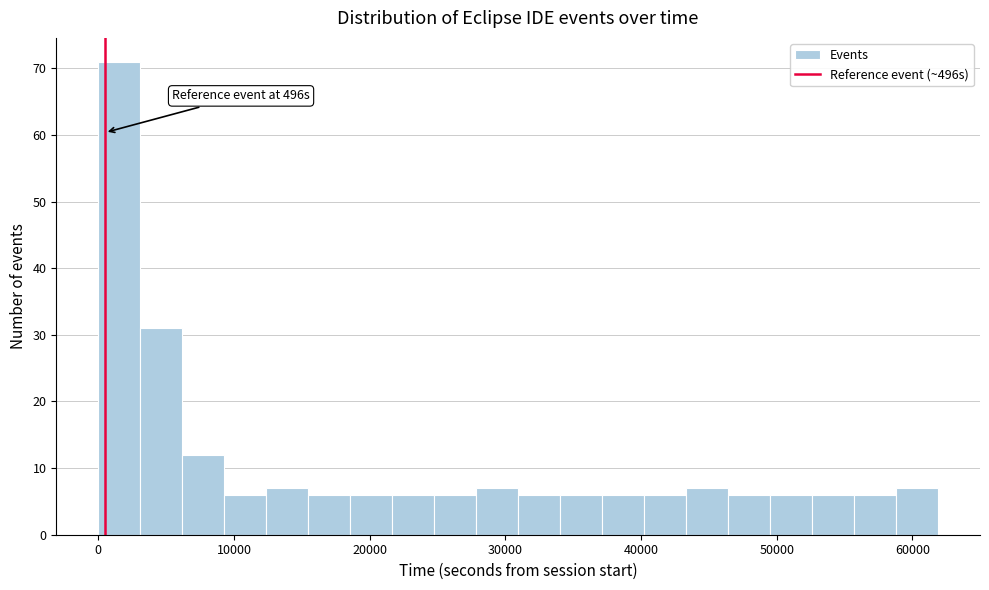

Read against the x-axis, roughly where is the centre of the tallest bar?

2000